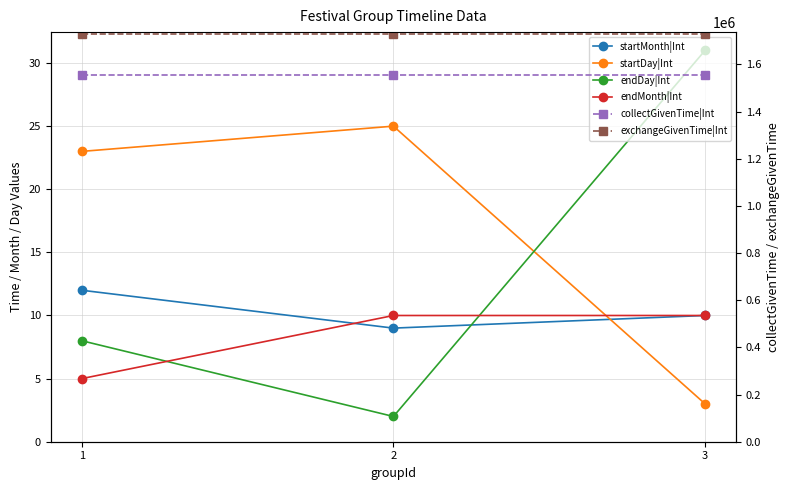

At which label is startDay|Int closest to 14?

1